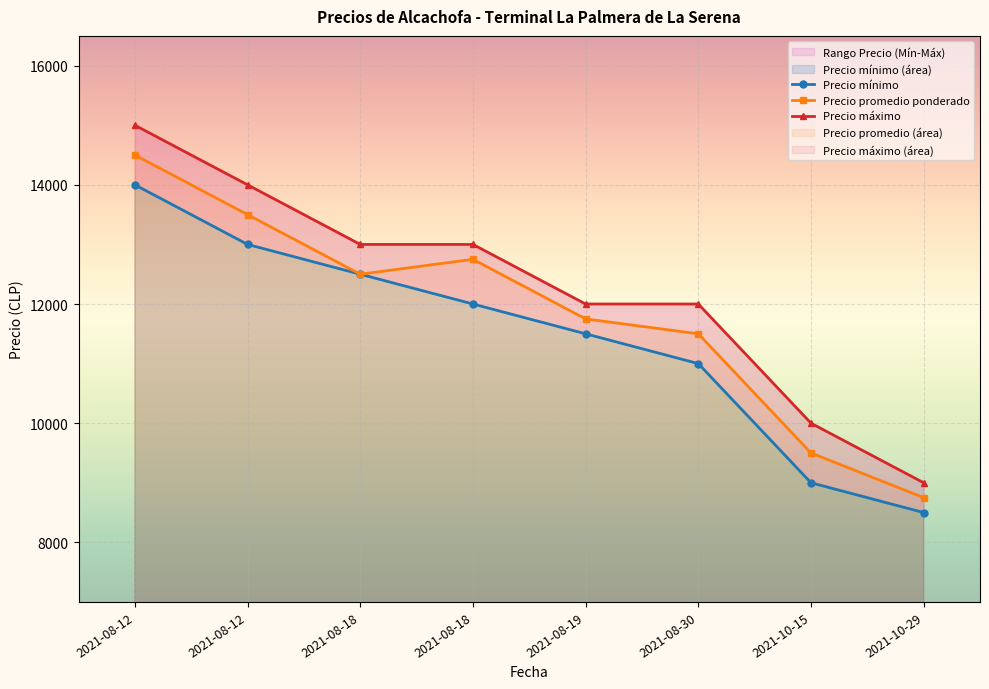

Which category has the highest value in the Precio promedio ponderado series?

2021-08-12